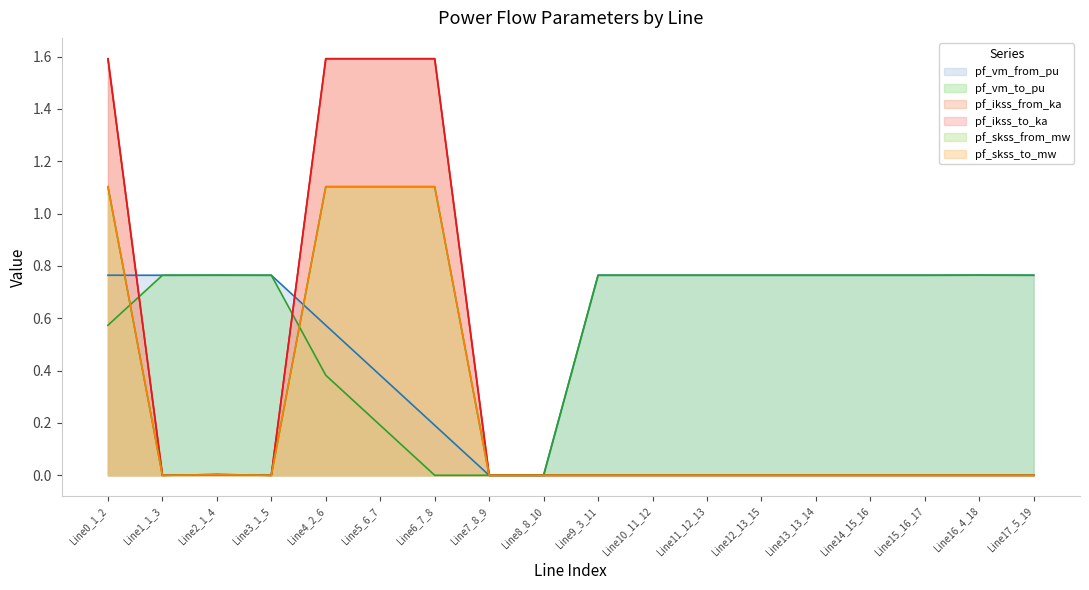

True or false: pf_ikss_from_ka has a value of -0.6 at Line16_4_18.

False